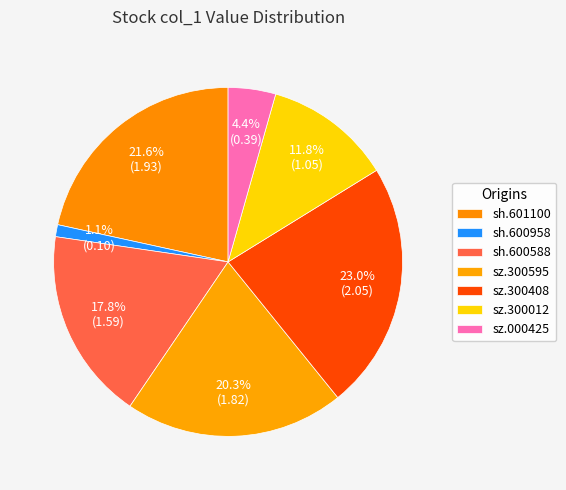

How many segments does this pie chart have?

7